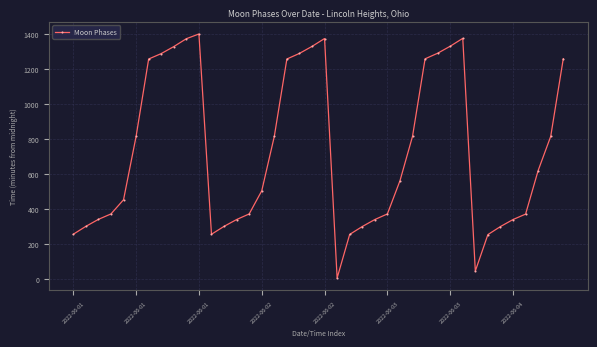

What is the sum of all values?

28968